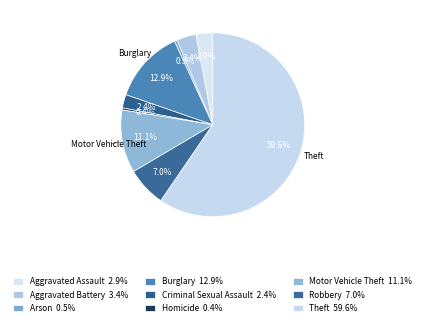

To the nearest percent, what is the combined percentage of Theft and Robbery?

67%